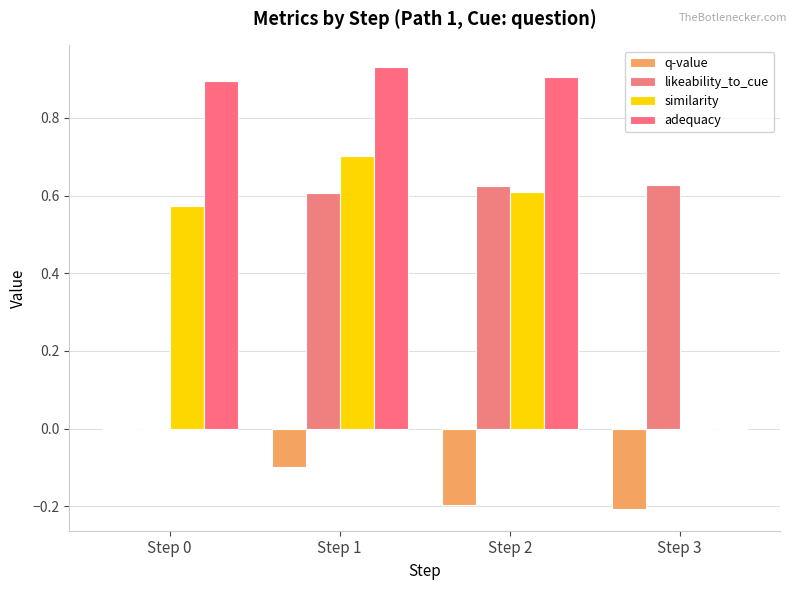

What are all the series names shown in the legend?

q-value, likeability_to_cue, similarity, adequacy